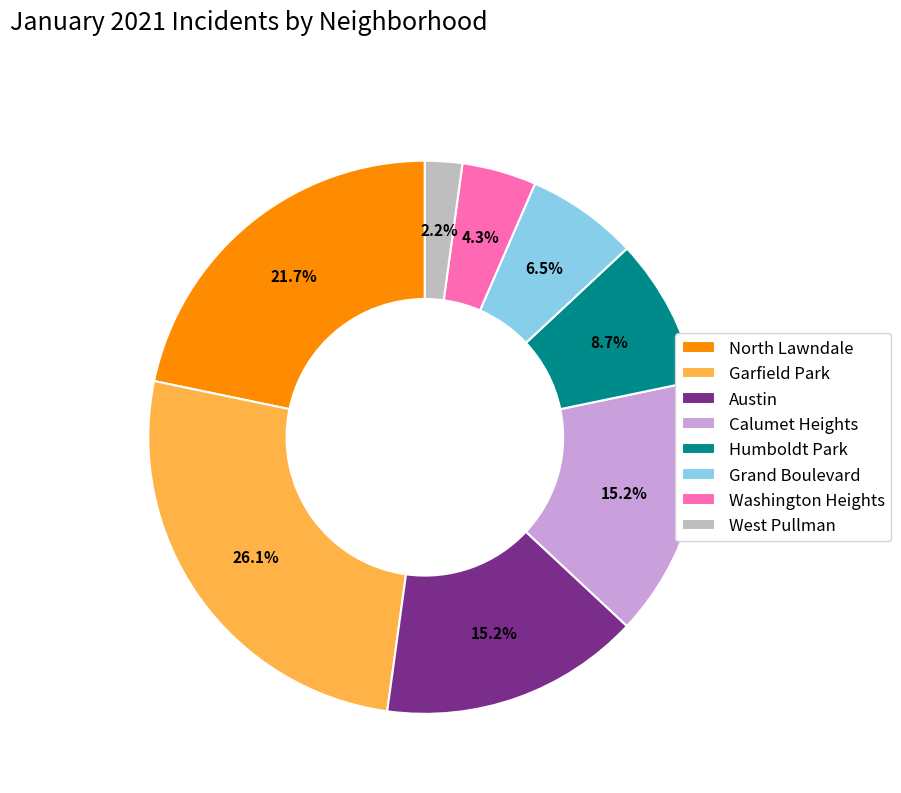

To the nearest percent, what percentage of the pie is Austin?

15%